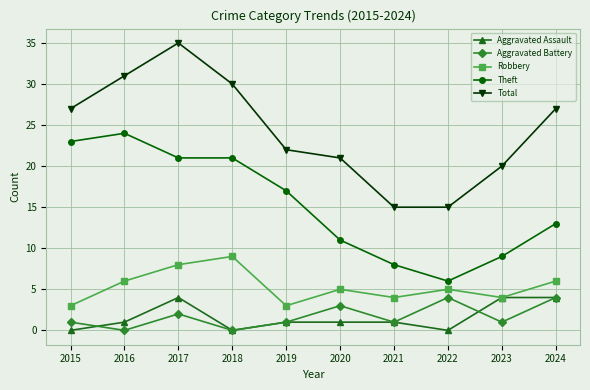

Where is the first local minimum for Aggravated Assault?

2018